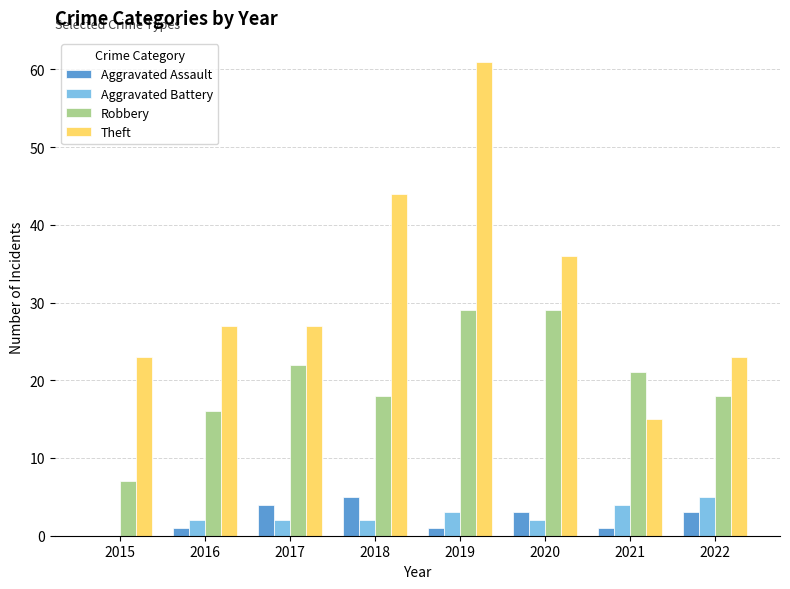

True or false: Aggravated Battery has a value of 2 at 2018.

True